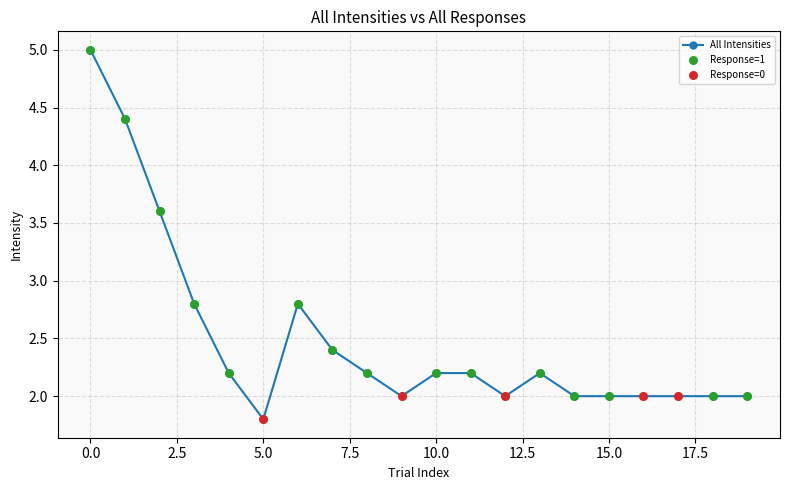

What is the smallest value displayed?

1.8